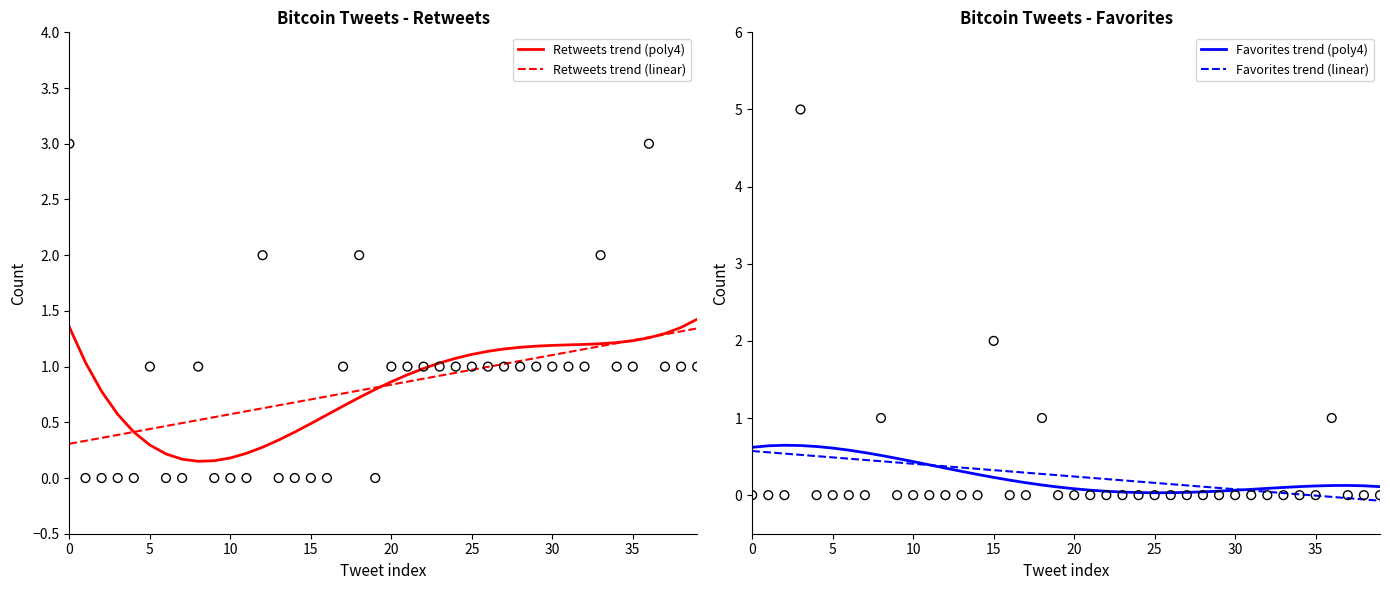

What are all the series names shown in the legend?

Retweets trend (poly4), Retweets trend (linear), Favorites trend (poly4), Favorites trend (linear)